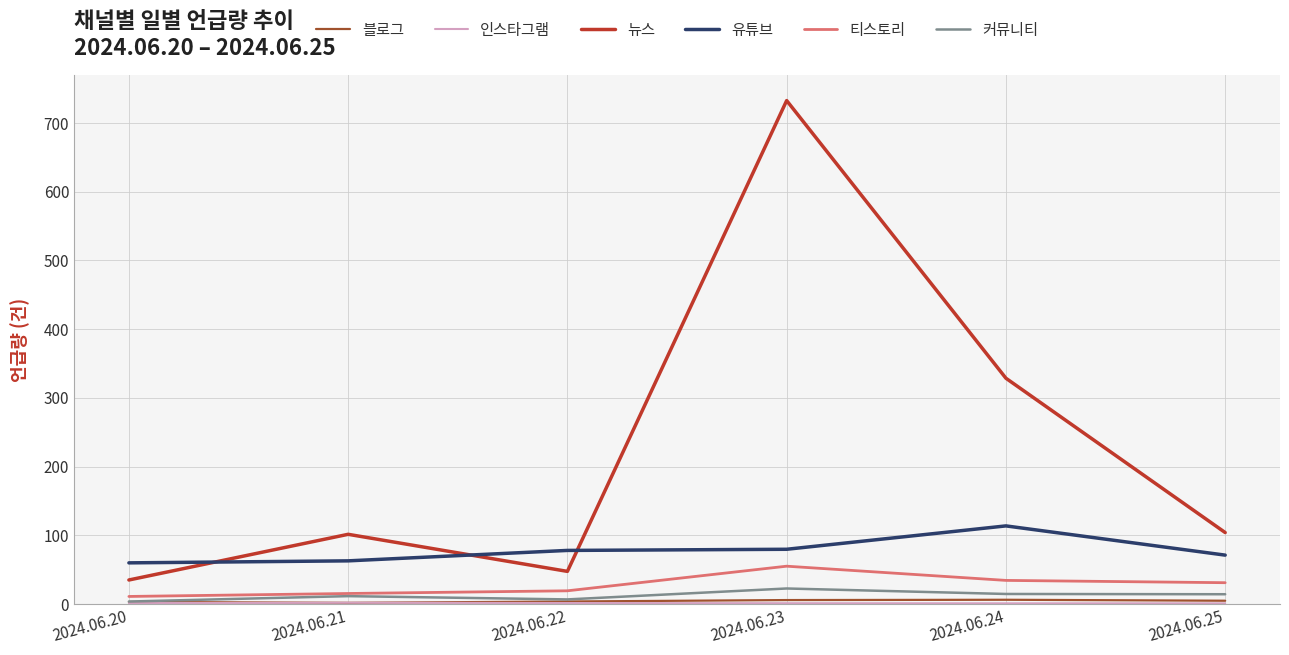

True or false: 티스토리 and 뉴스 cross at least once.

False